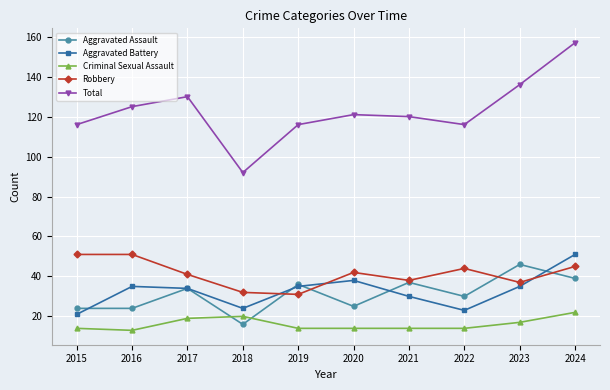

At which category does the chart reach its peak across all series?

2024